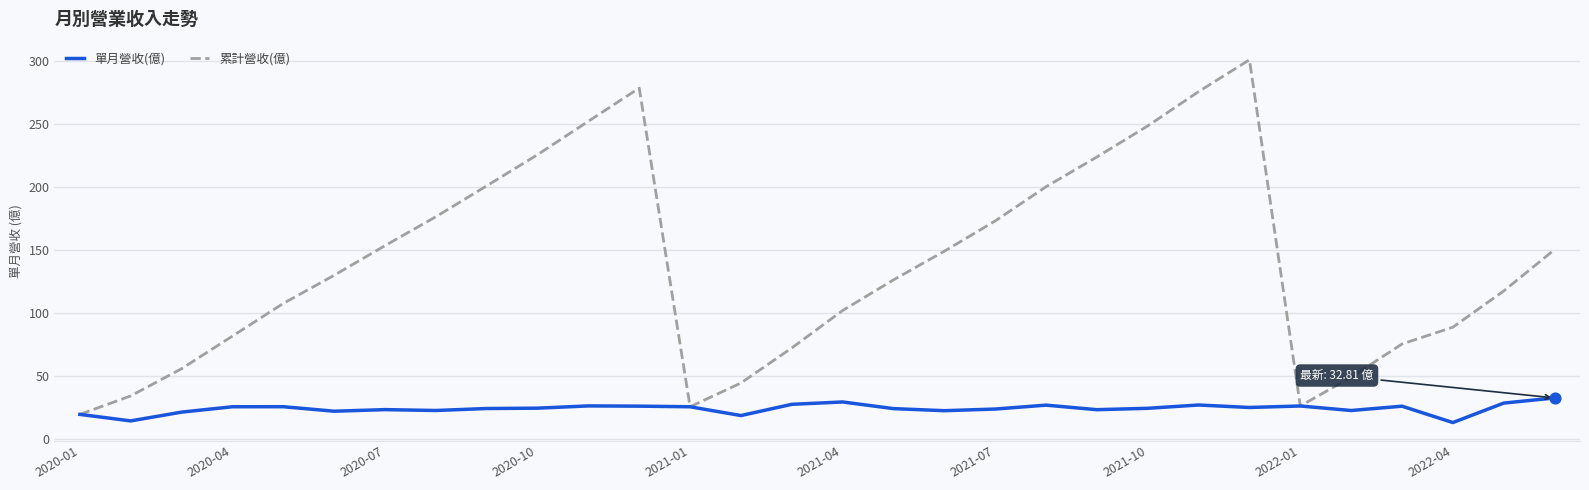

At how many categories does at least one series exceed 280?

1